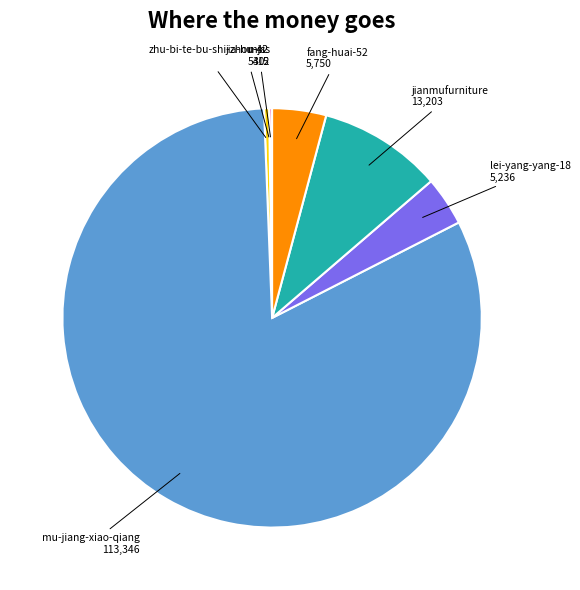

Is there any slice that represents more than half of the pie?

Yes